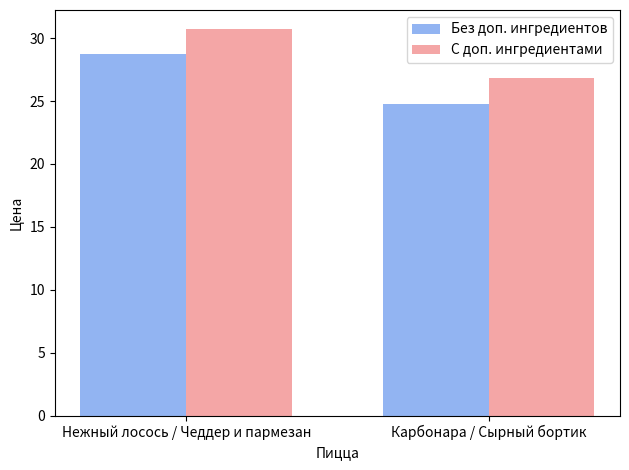

What is the spread (max minus min) of values at Нежный лосось / Чеддер и пармезан?

2.0